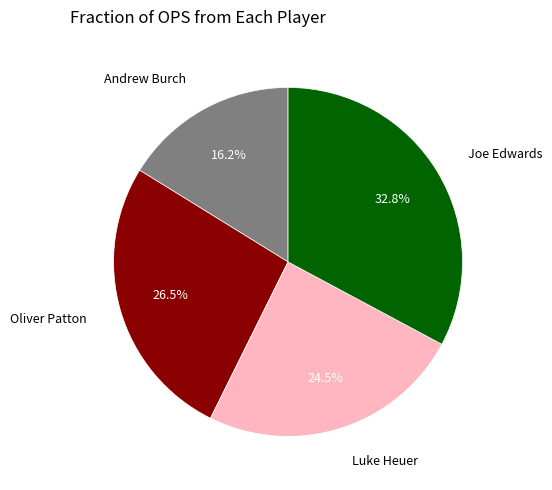

Is there a majority slice in this chart?

No